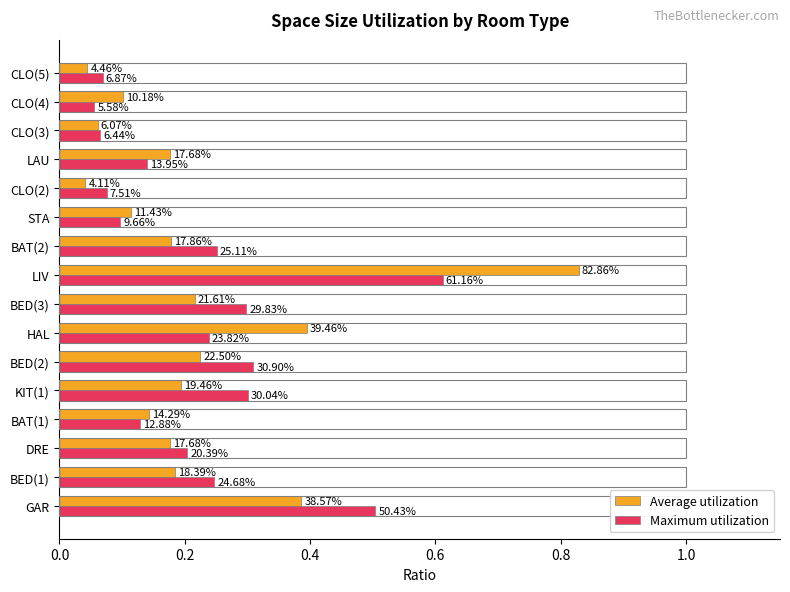

What are all the series names shown in the legend?

Average utilization, Maximum utilization